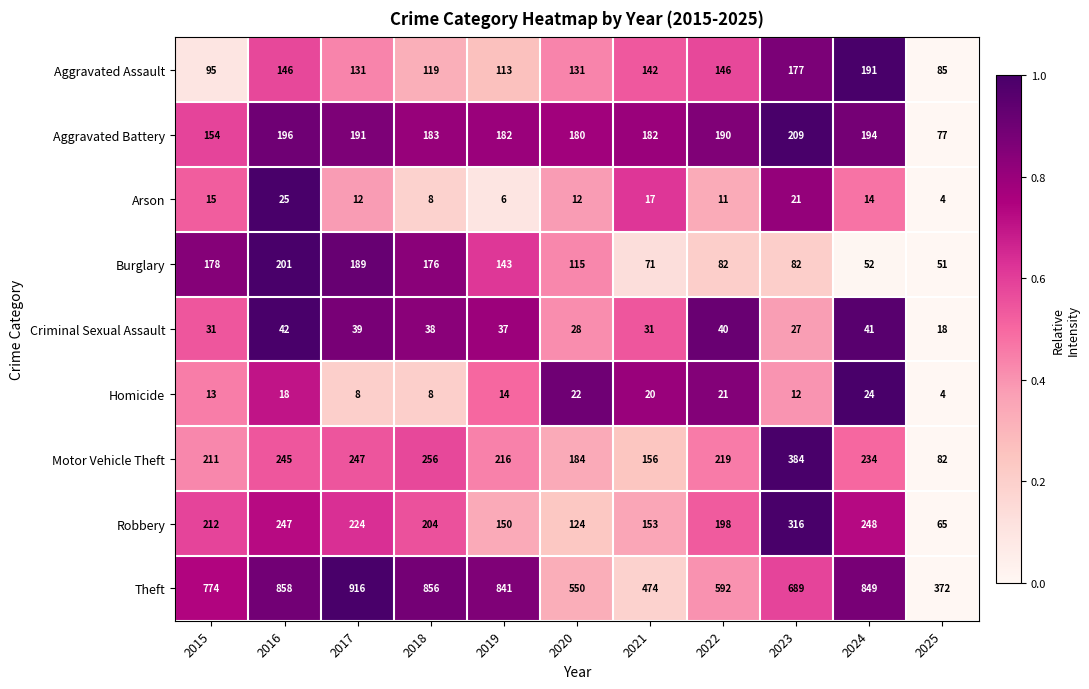

What is the difference between the highest and lowest values at 2017?

908